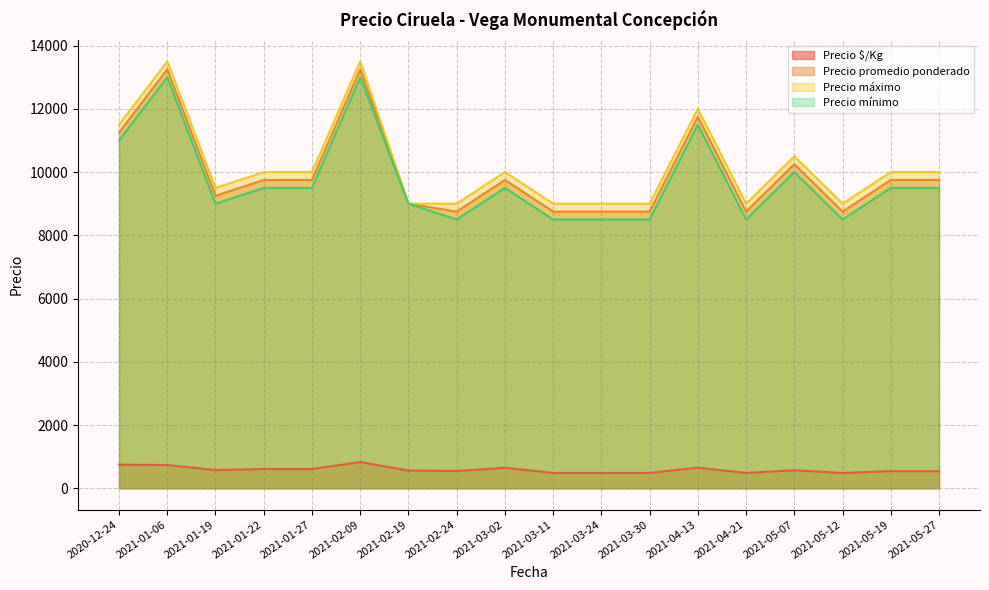

What is the difference between the Precio promedio ponderado values at 2021-01-06 and 2021-02-09?

0.0